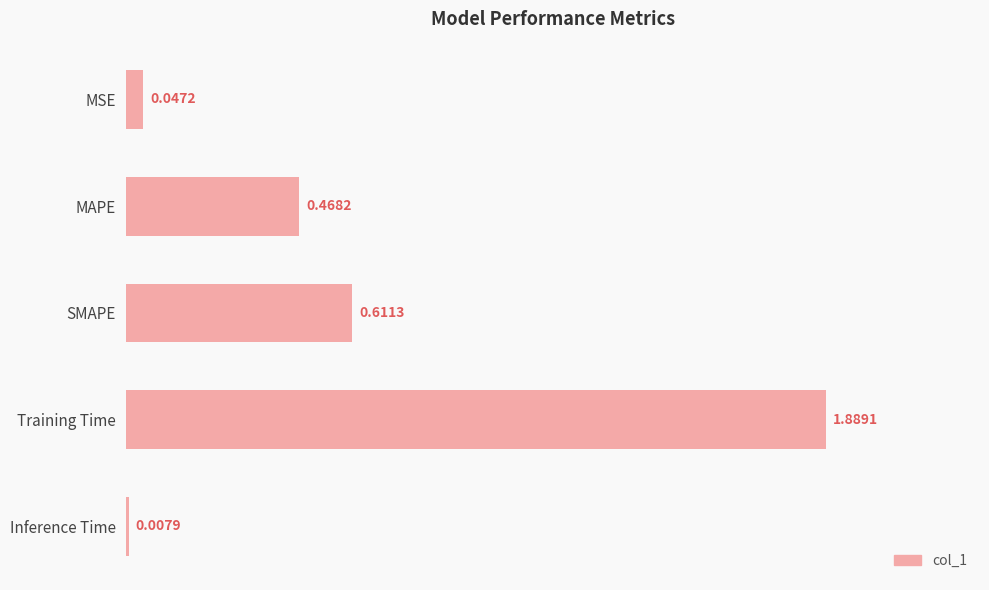

Is it true that the value at Training Time is 1.9?

True